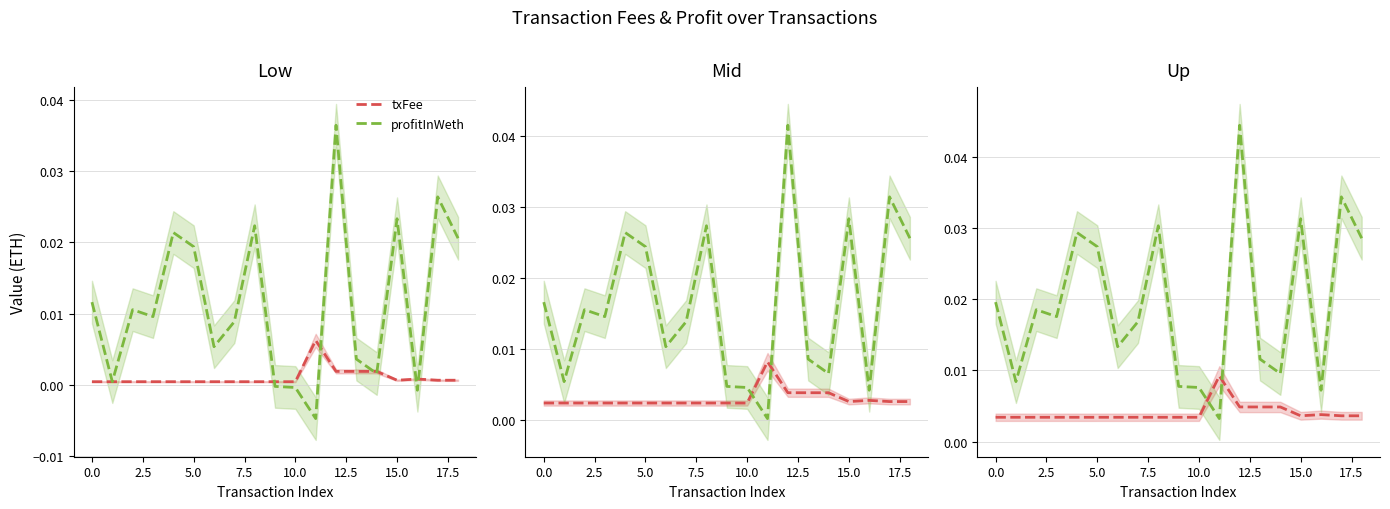

Which category has the highest value across all series?

12